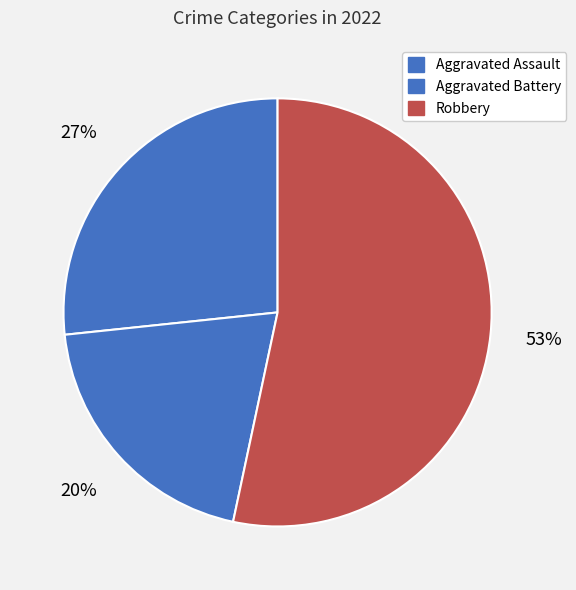

What portion of the pie excludes Aggravated Assault?

73.3%